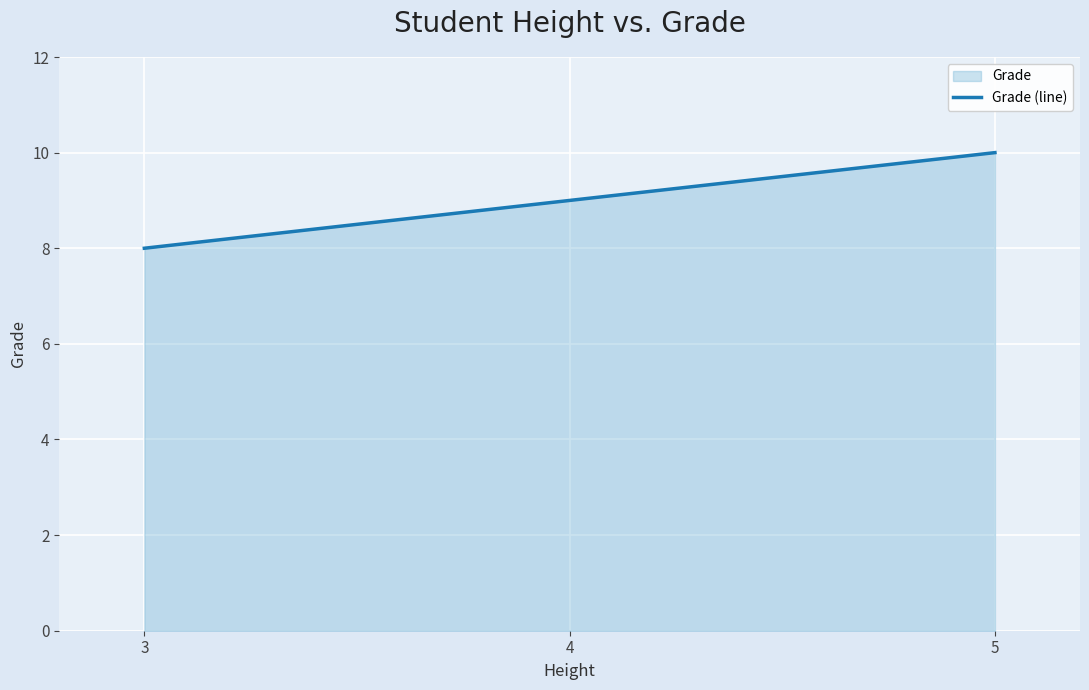

What is the difference between the values at 5 and 4?

1